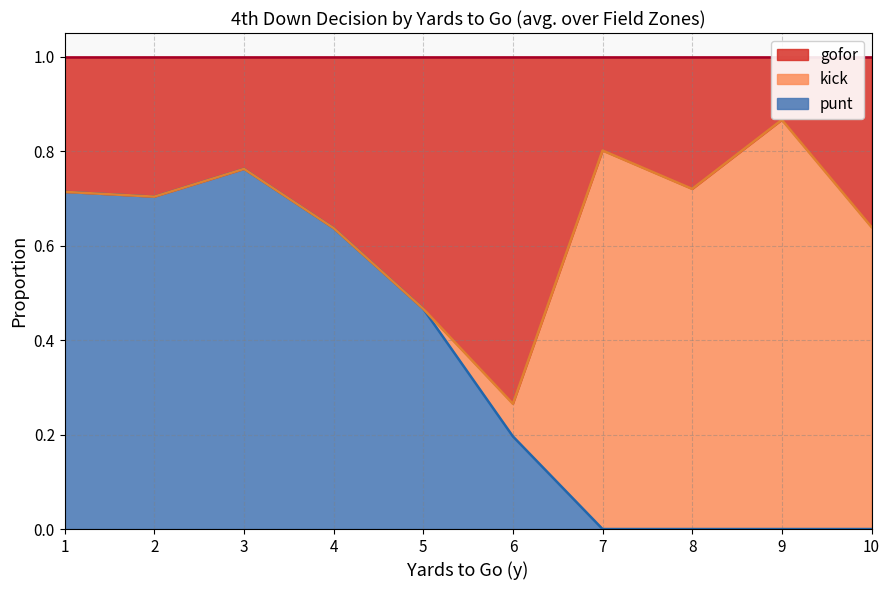

Which series ends up on top after the final intersection of punt and gofor?

gofor